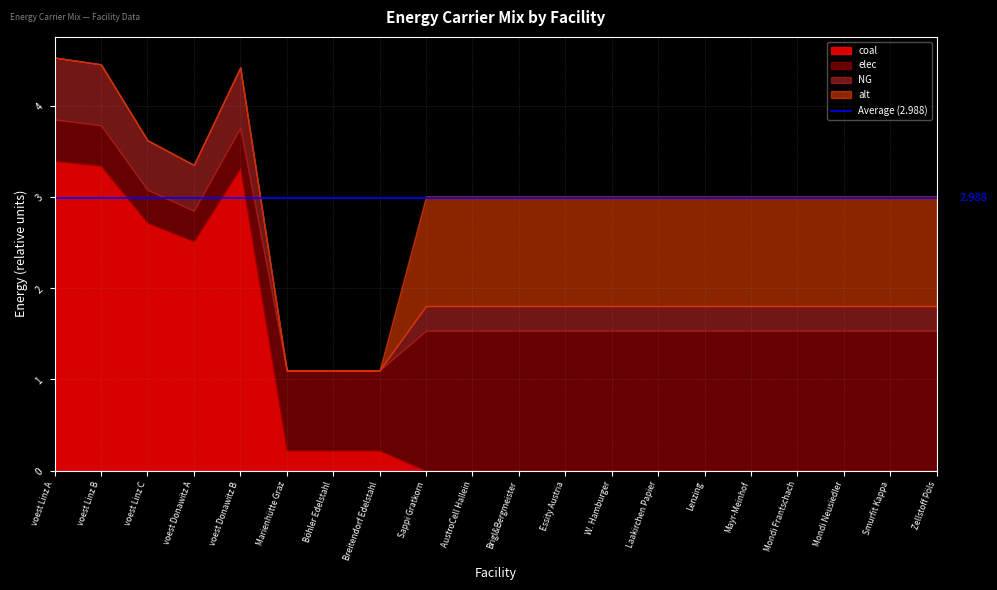

At which label is alt closest to 0?

voest Linz A